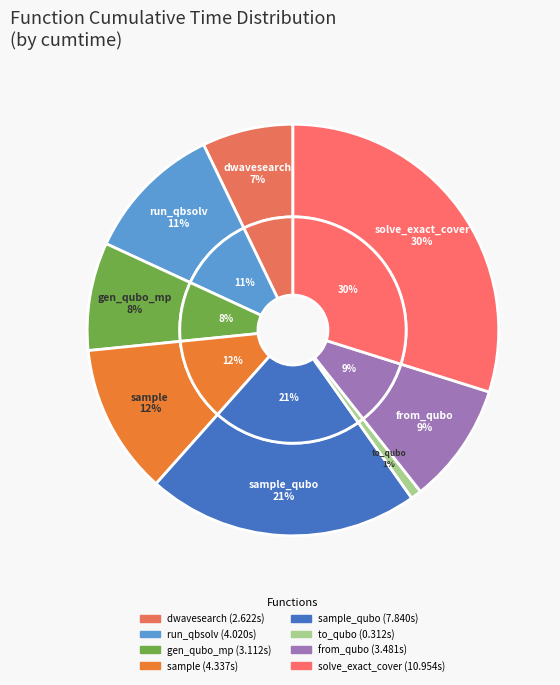

How many segments does this pie chart have?

8